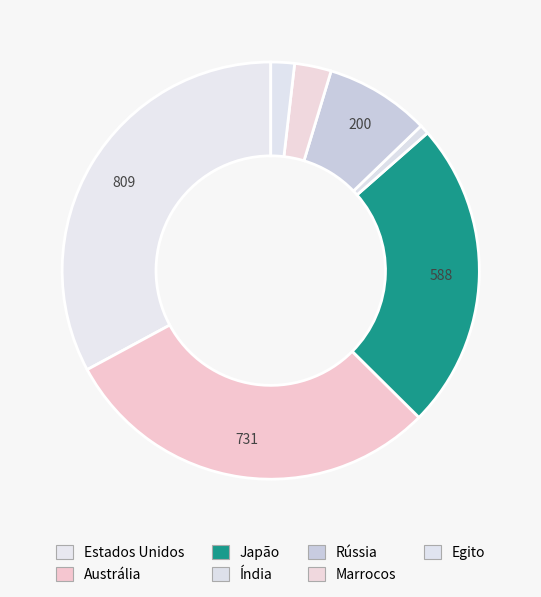

How many slices are in this pie chart?

7